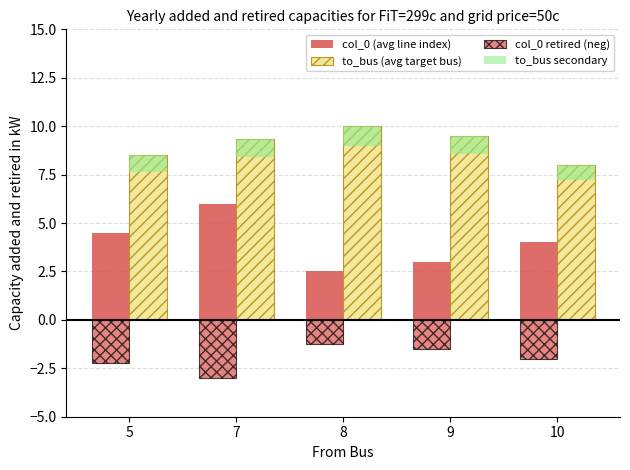

Which label corresponds to the largest value in the chart?

8